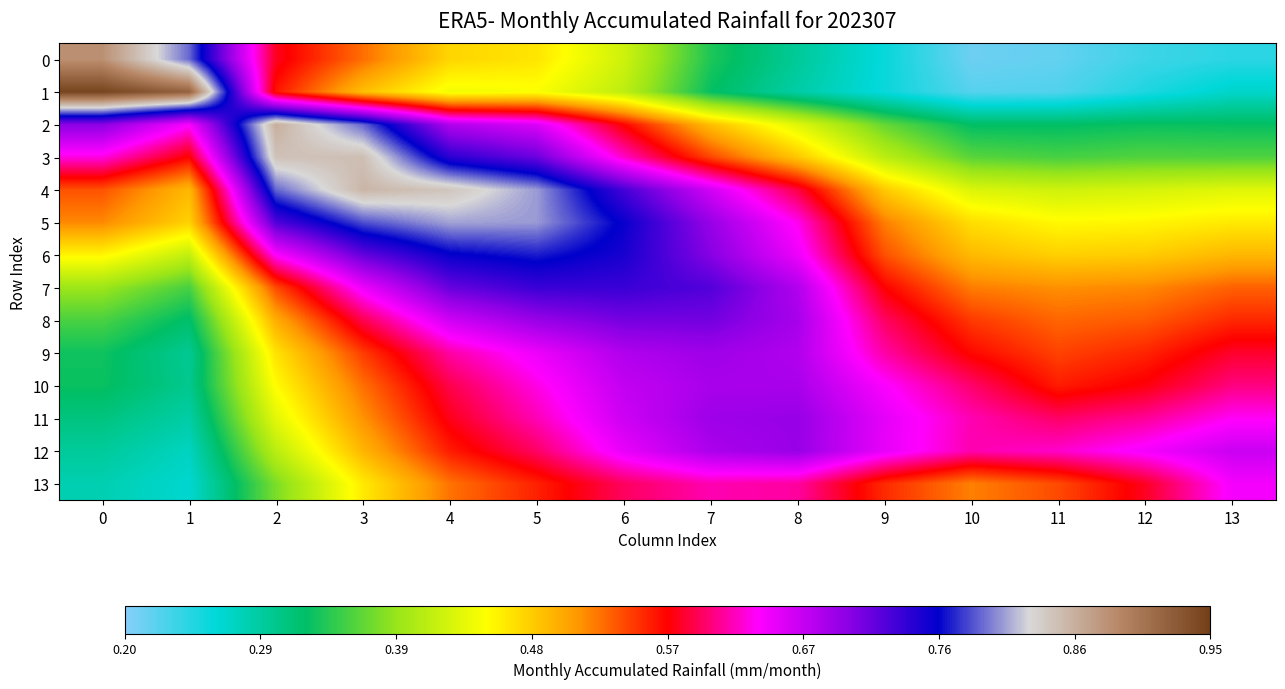

How many data points does each series have?

14